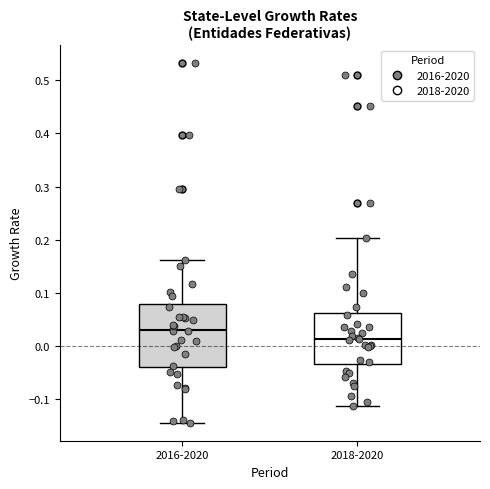

Comparing the boxes themselves (not the whiskers), which one is the tallest?

2016-2020